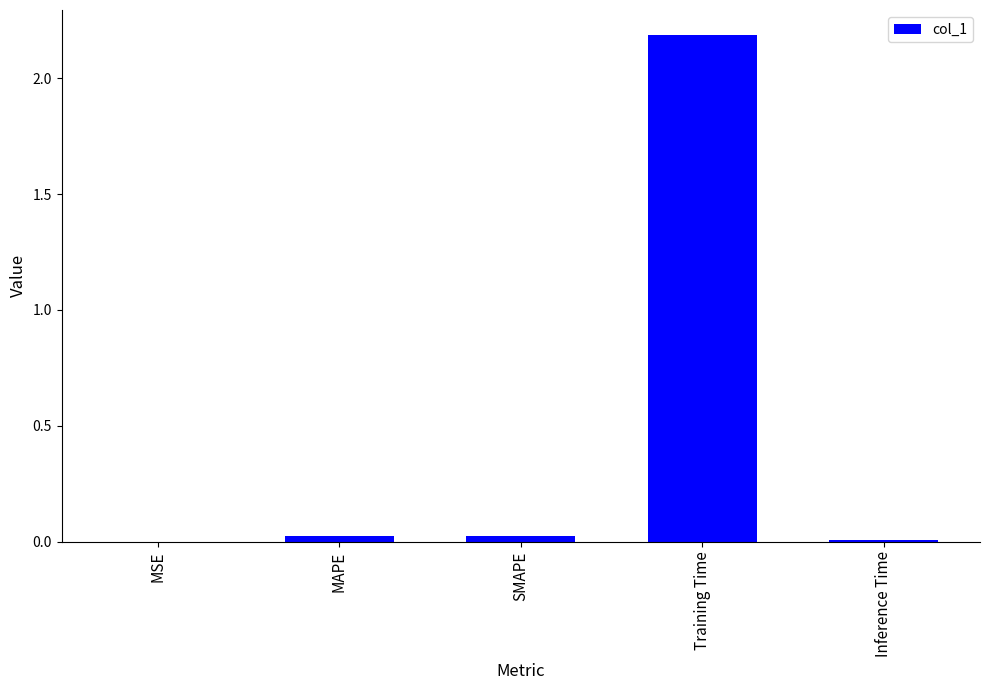

The value at MAPE is 0.0. True or false?

True